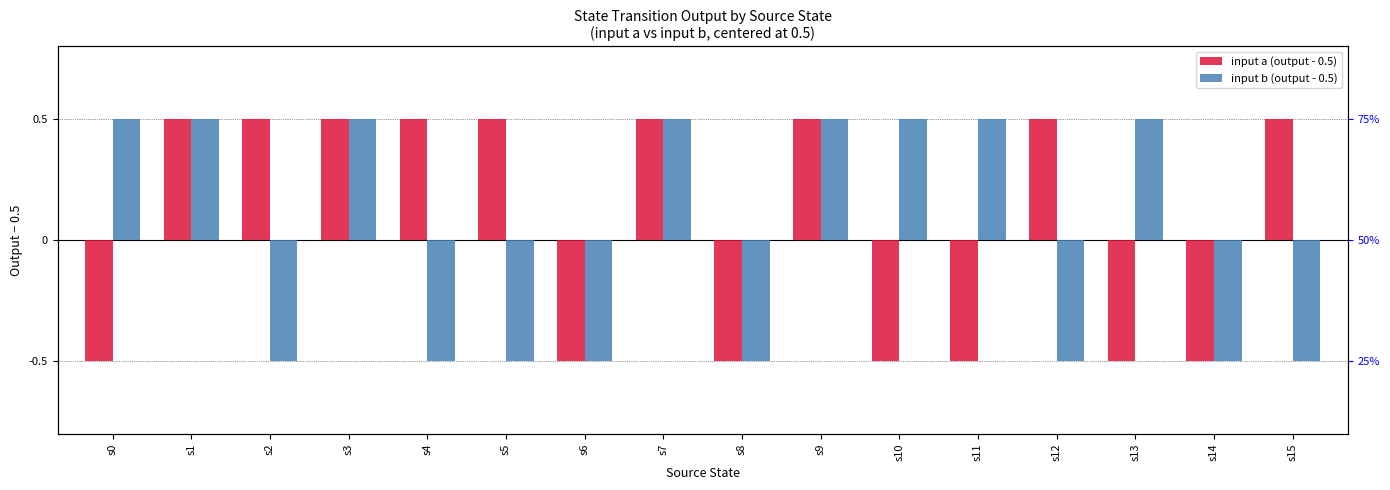

At which label does input a (output - 0.5) first exceed 0?

s1